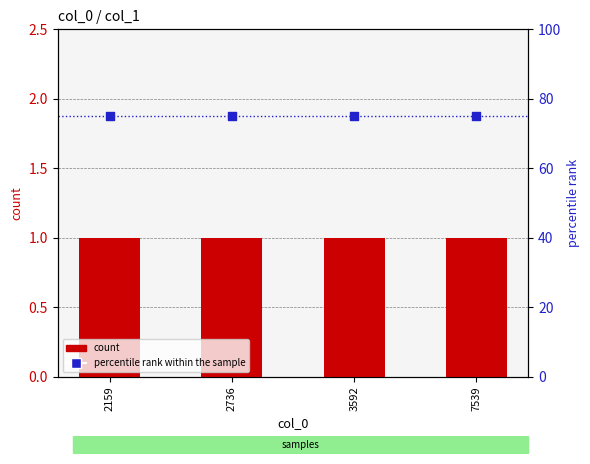

Which series has the widest spread of Y values?

count